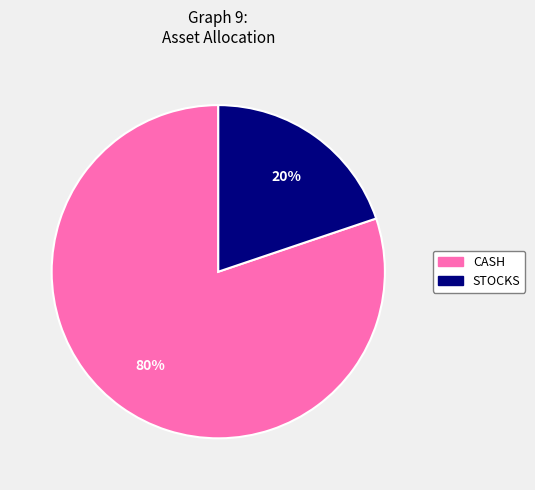

To the nearest percent, what is the average slice percentage?

50%